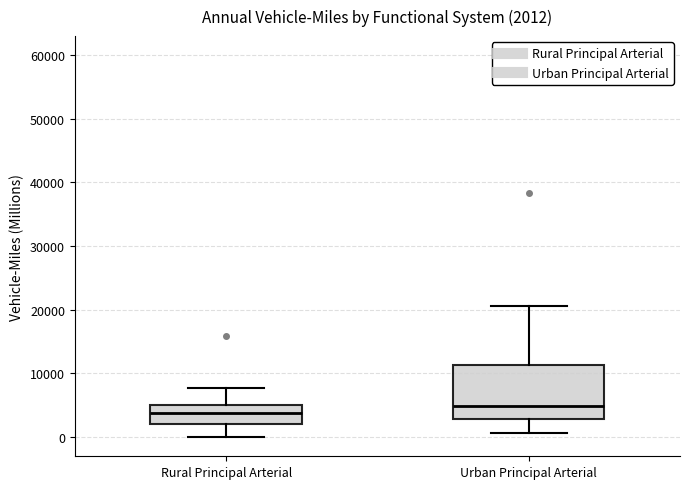

Which box's median line is the lowest?

Rural Principal Arterial